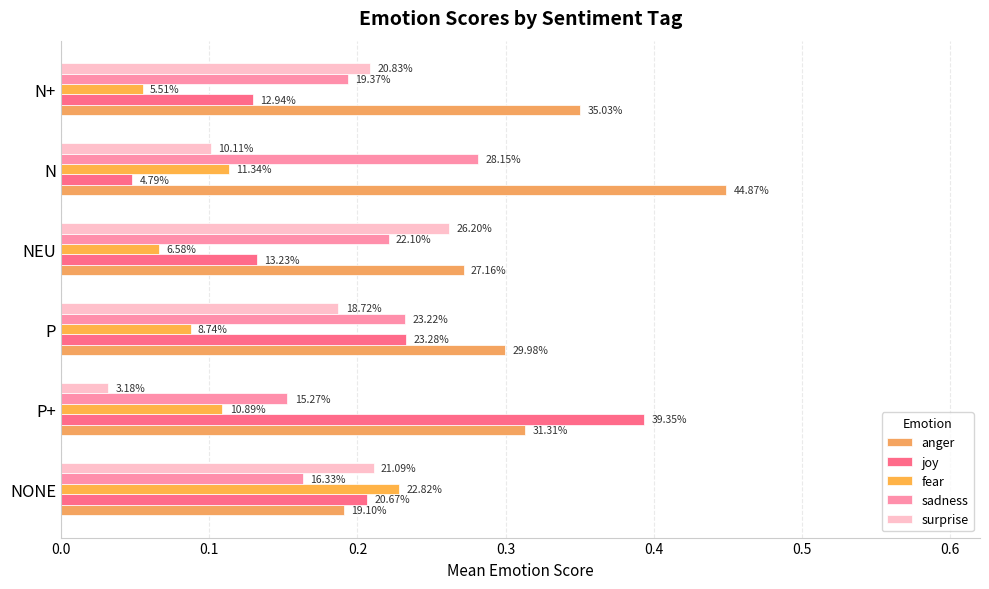

What is the highest value of the sadness series?

0.3